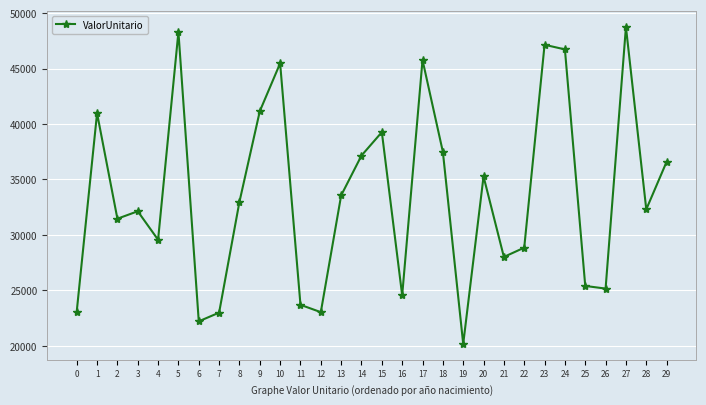

Is this an area chart (filled region under the line)?

No